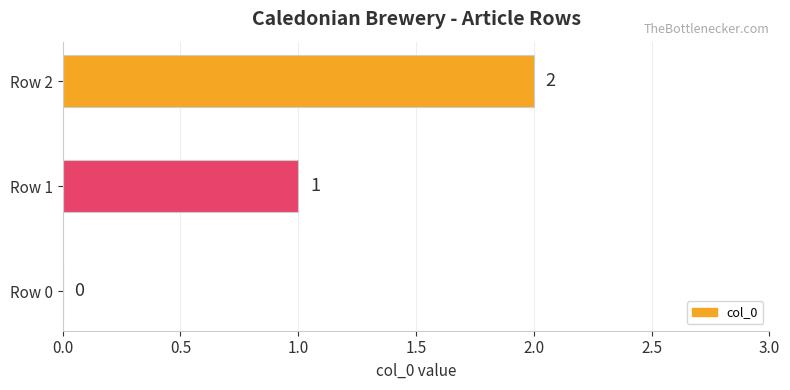

Are the bars grouped side by side (vs. stacked)?

No